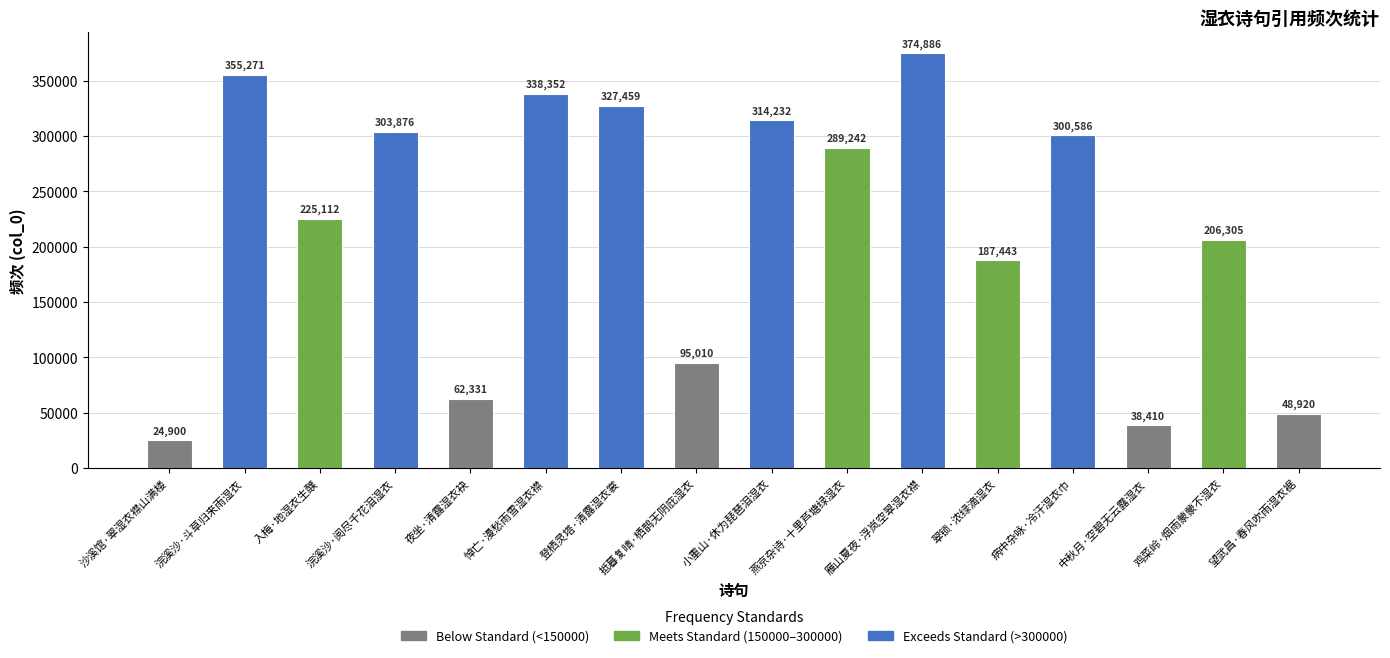

Which category has the highest value across all series?

雁山夏夜·浮岚空翠湿衣襟